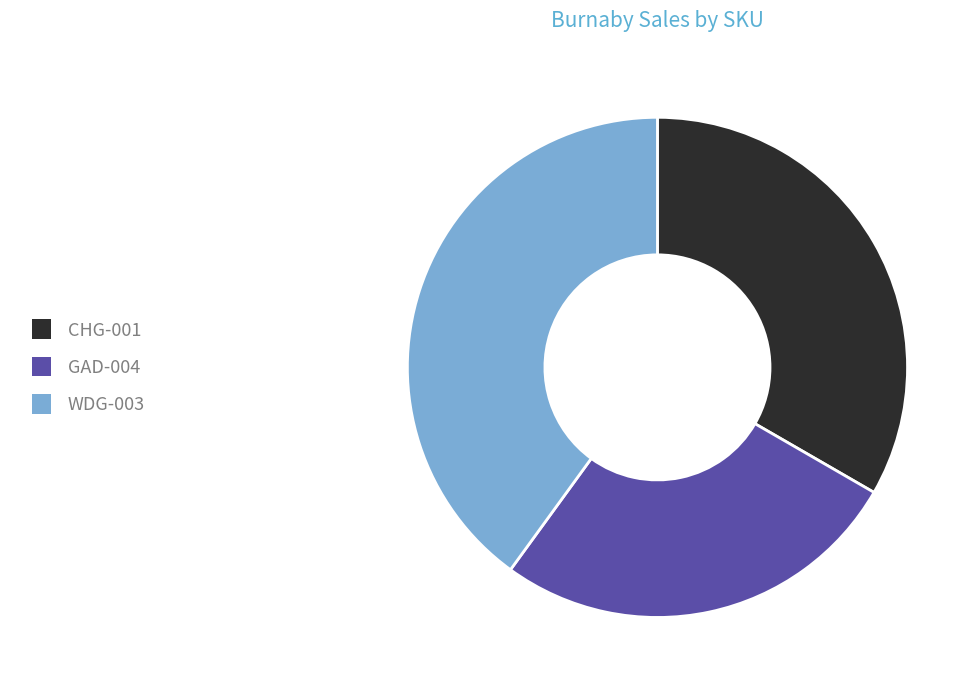

Count the number of slices in the pie.

3